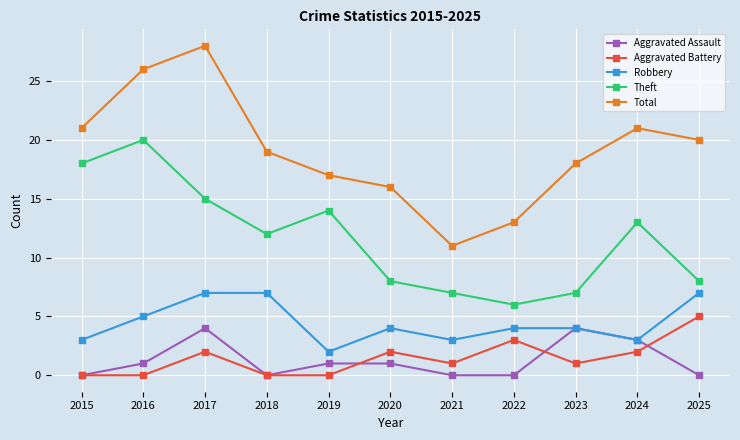

What is the value of the Theft point at the 7th from the left?

7